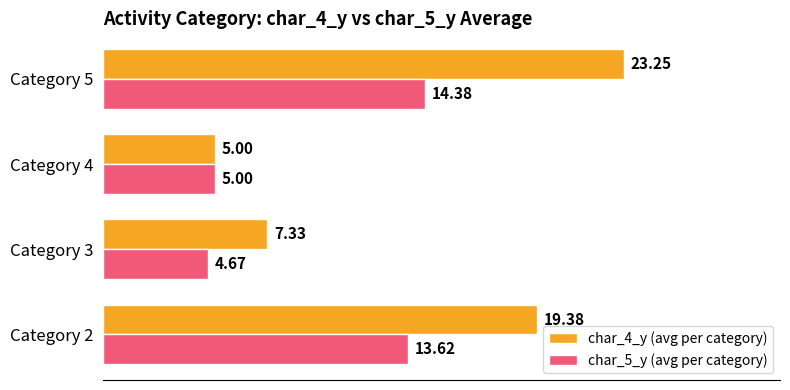

What is the difference between the maximum and minimum values in the char_5_y (avg per category) series?

9.7